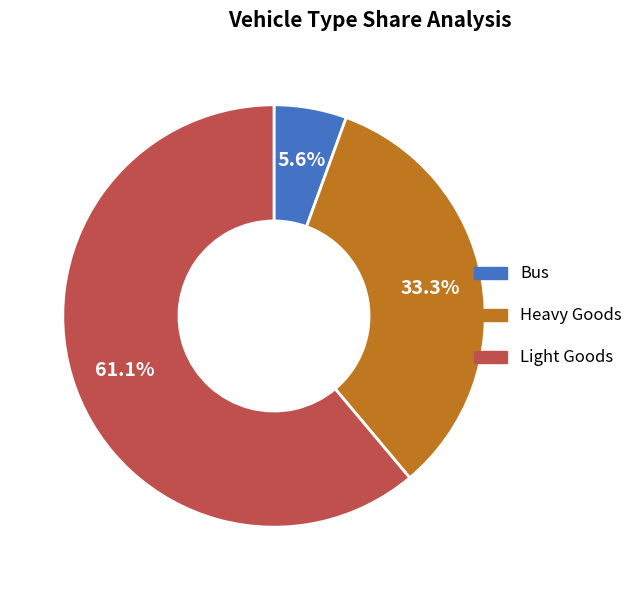

To the nearest percent, what percentage of the pie is Bus?

6%